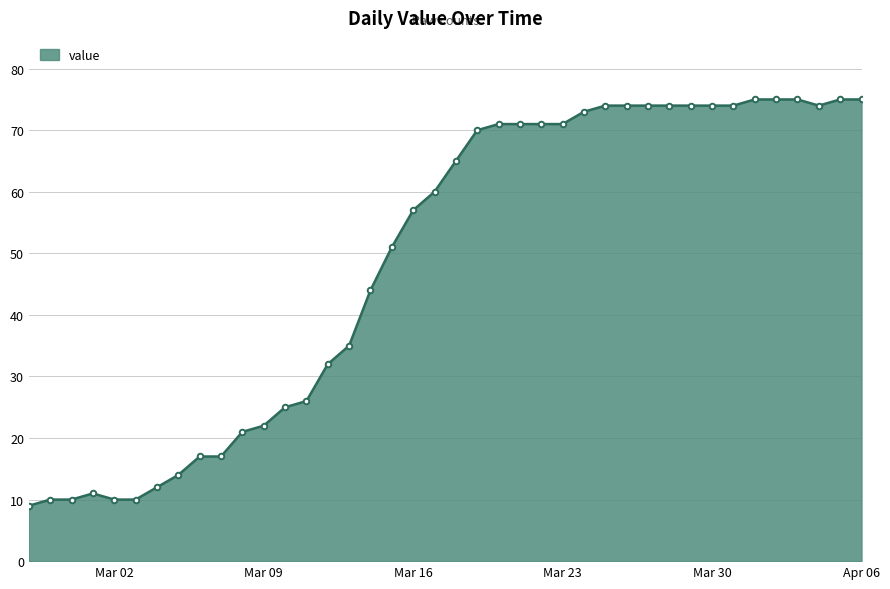

What is the minimum value shown in the chart?

9